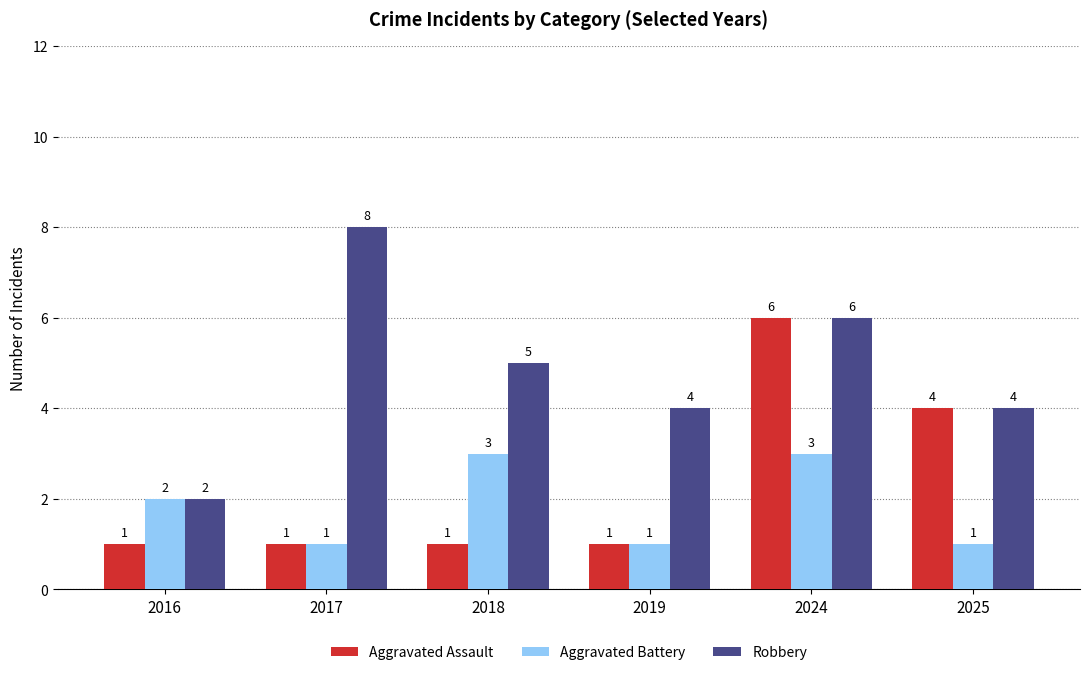

What is the difference between the Aggravated Battery values at 2024 and 2019?

2